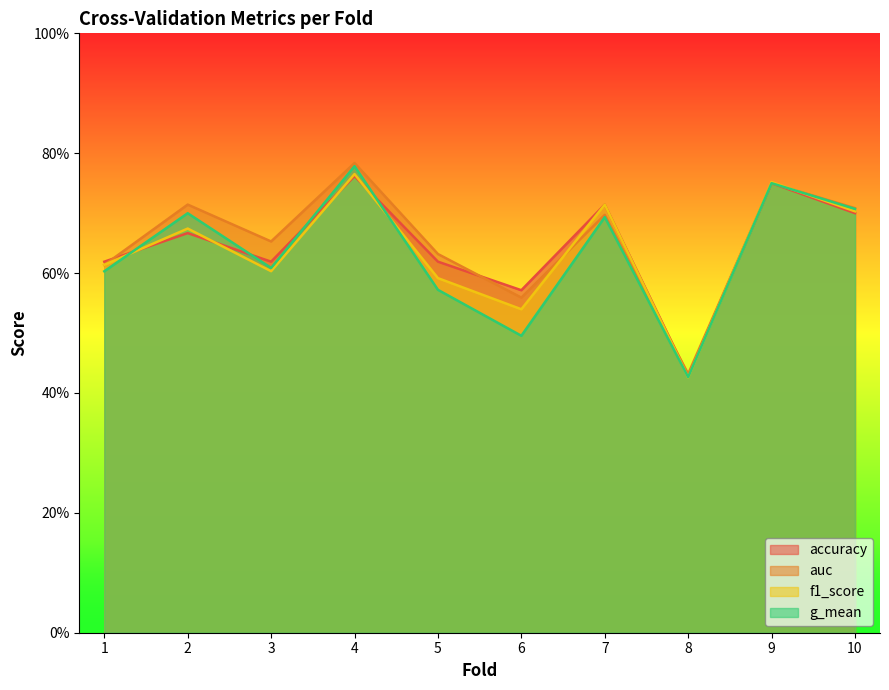

What is the sum of the auc values at 9 and 5?

1.4